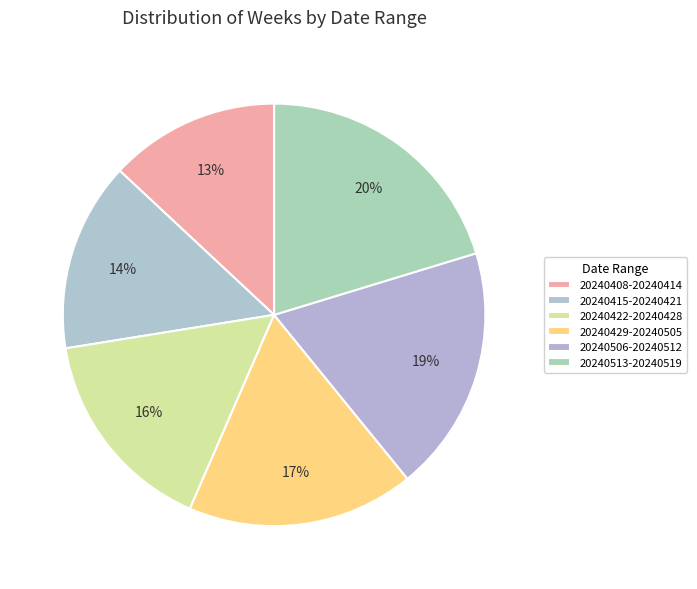

Rank the categories by value from lowest to highest.

20240408-20240414, 20240415-20240421, 20240422-20240428, 20240429-20240505, 20240506-20240512, 20240513-20240519